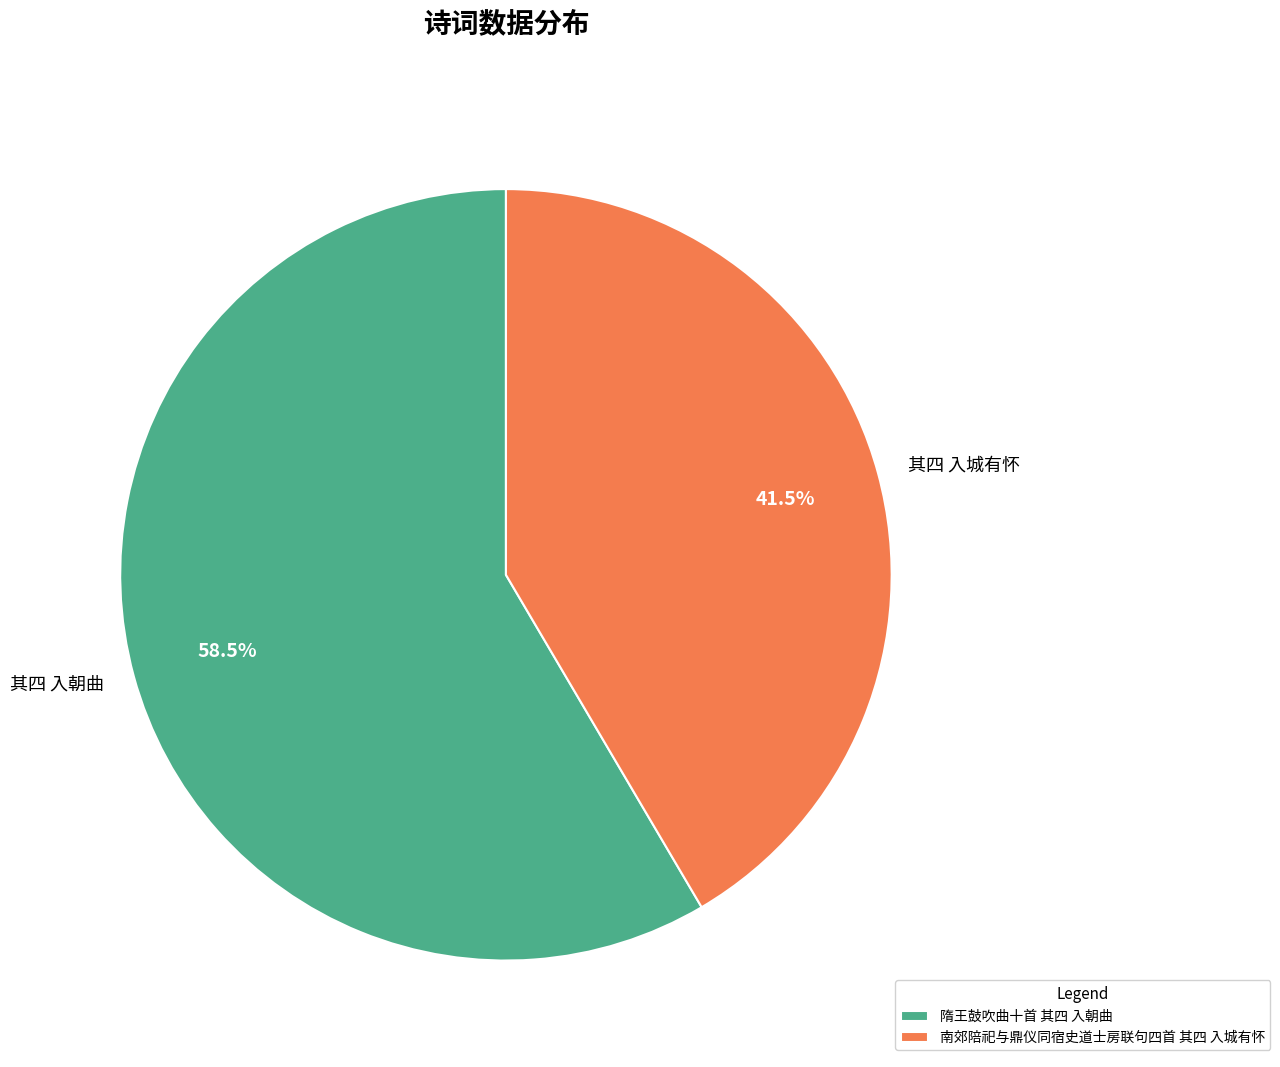

Is it true that 隋王鼓吹曲十首 其四 入朝曲 is 53% of the pie?

False